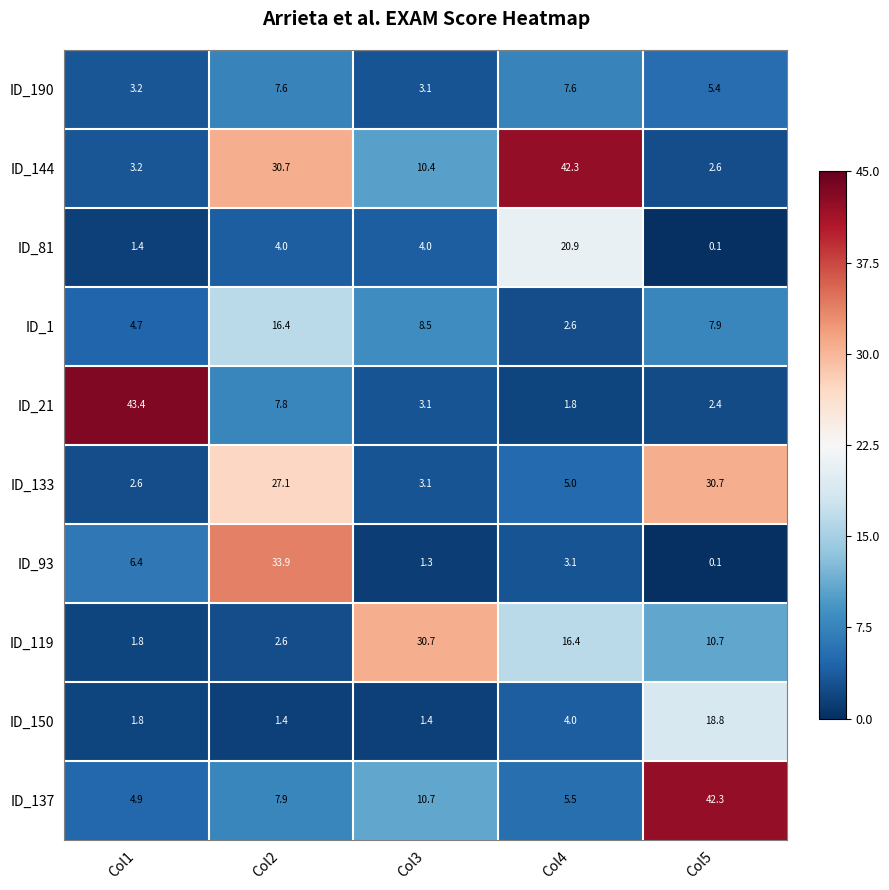

At Col4, list the series in order from largest to smallest.

ID_144, ID_81, ID_119, ID_190, ID_137, ID_133, ID_150, ID_93, ID_1, ID_21